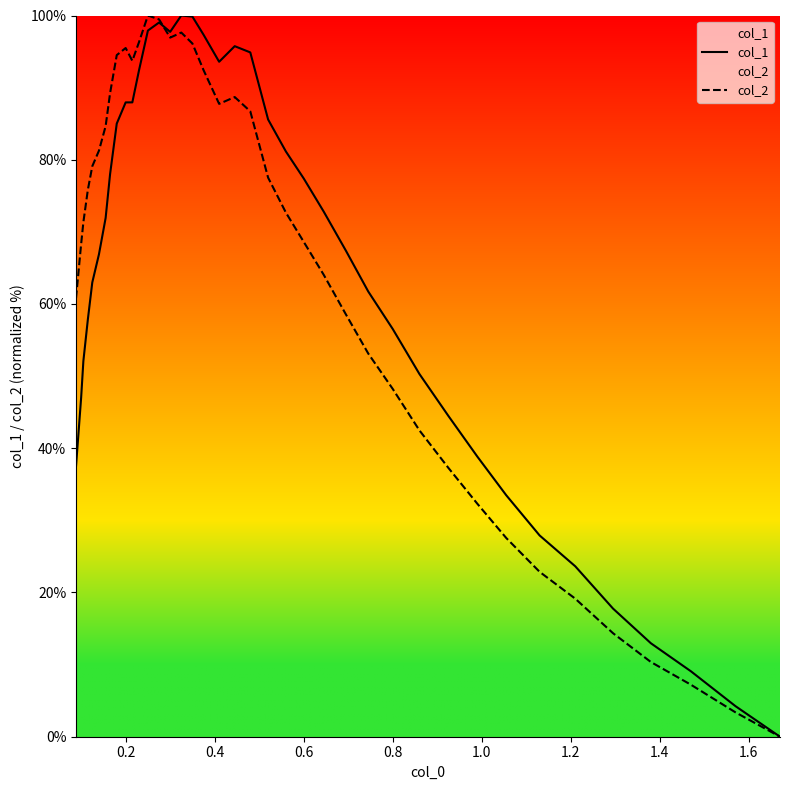

What is the greatest value displayed?

100.0